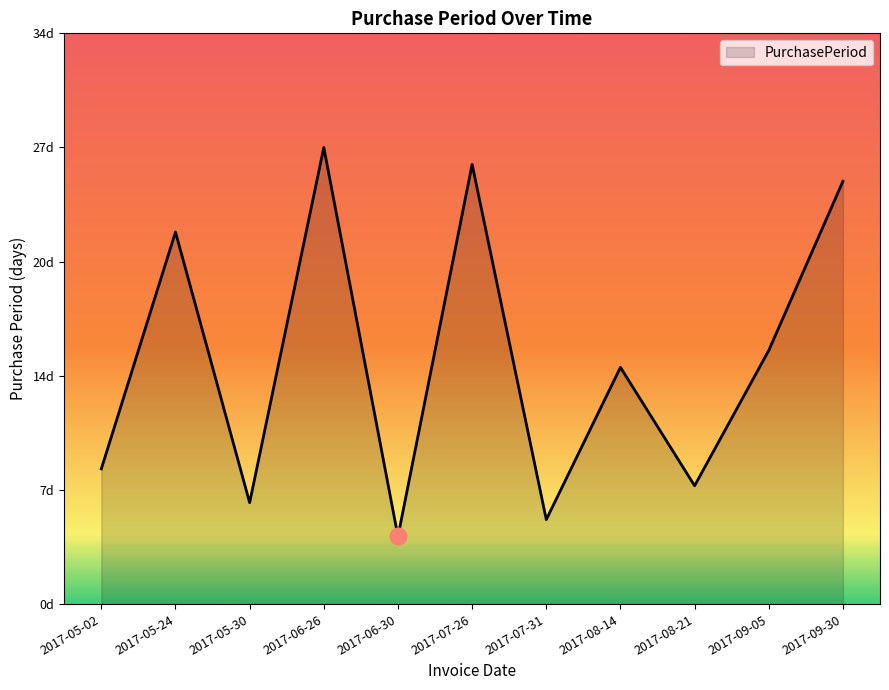

Does the chart display data point markers on the line(s)?

No